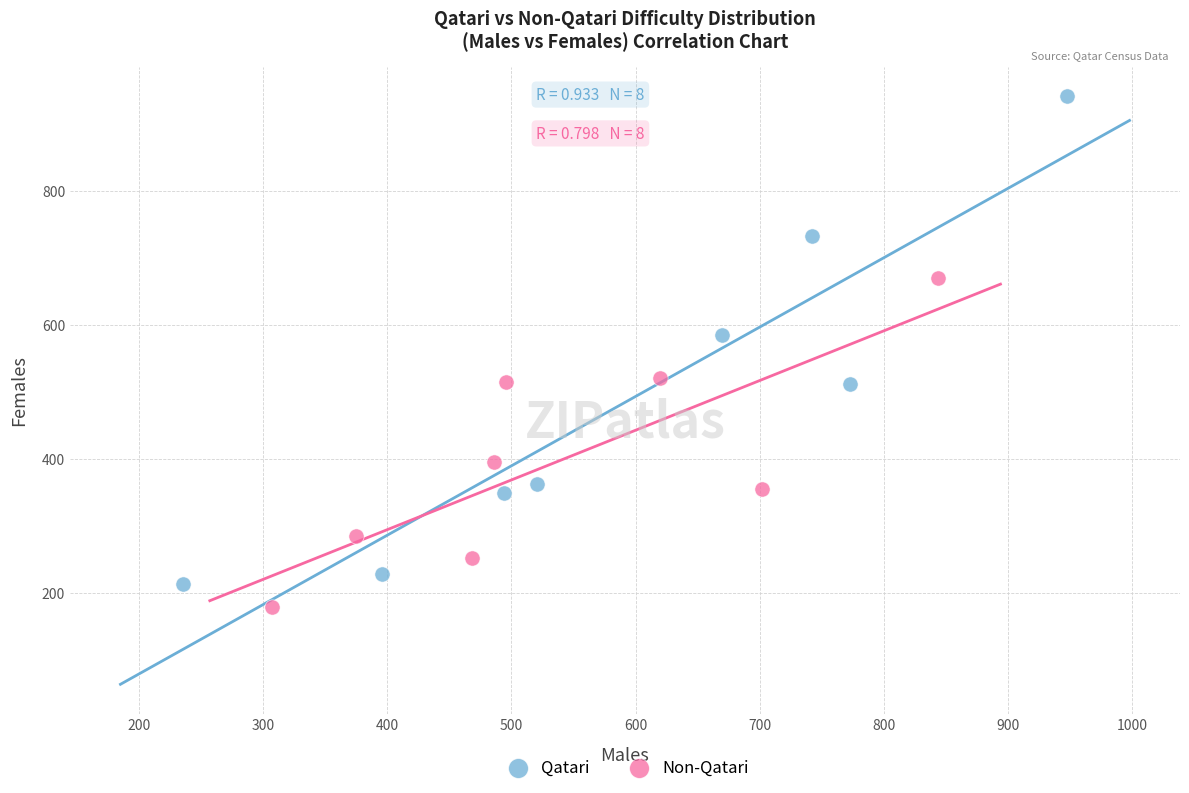

Which series contains the highest Y value?

Qatari